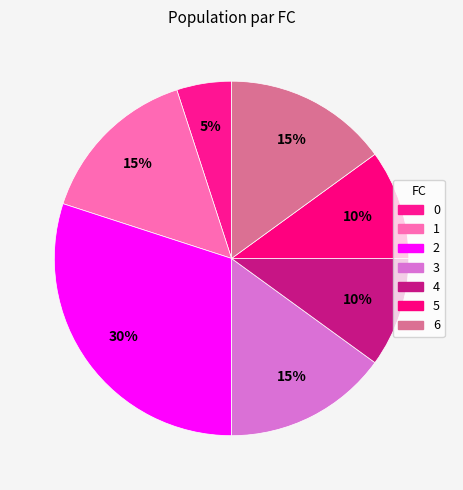

Which category has the biggest portion of the pie?

2